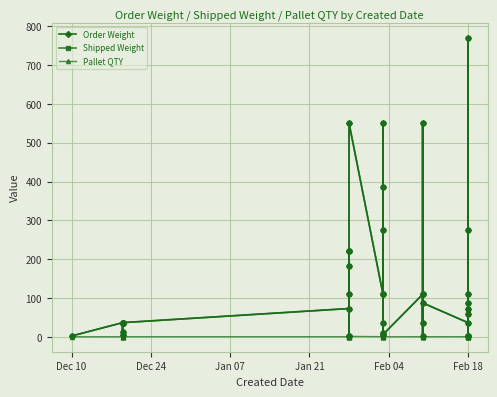

What is the lowest value of the Shipped Weight series?

1.3